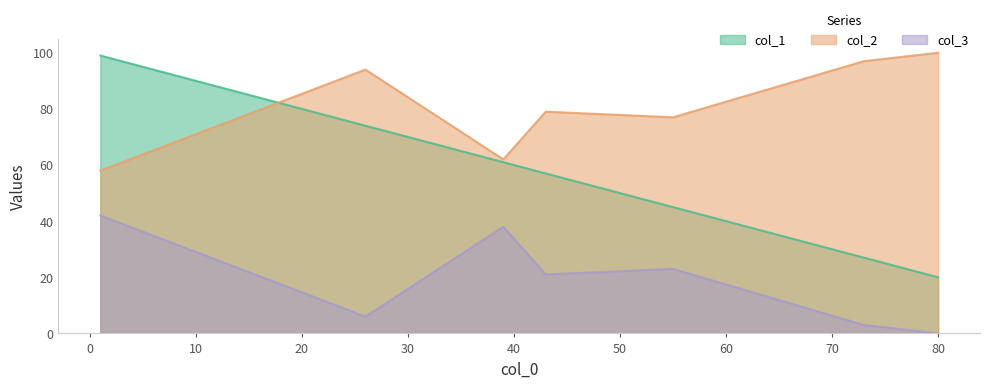

Which series has the widest spread of values?

col_1